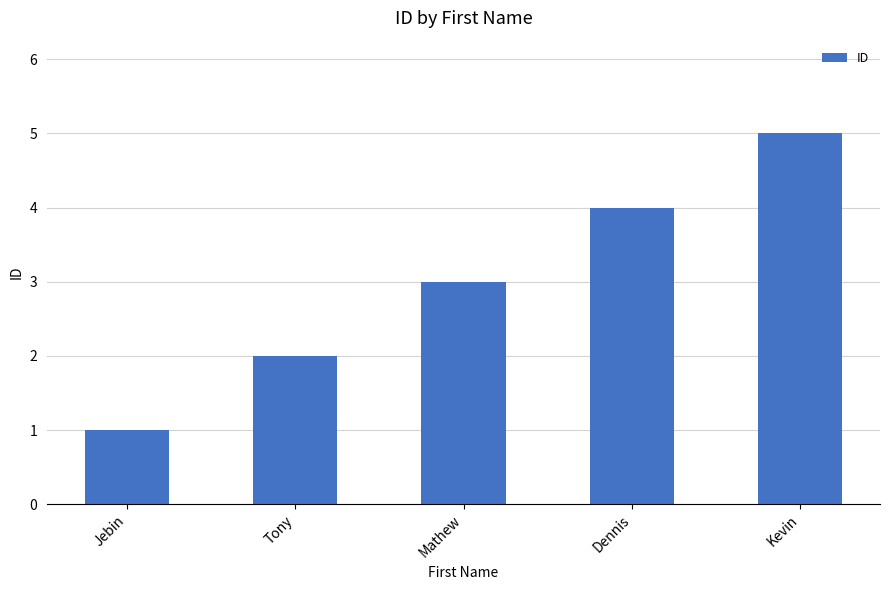

What is the value of the 3rd bar from the left?

3